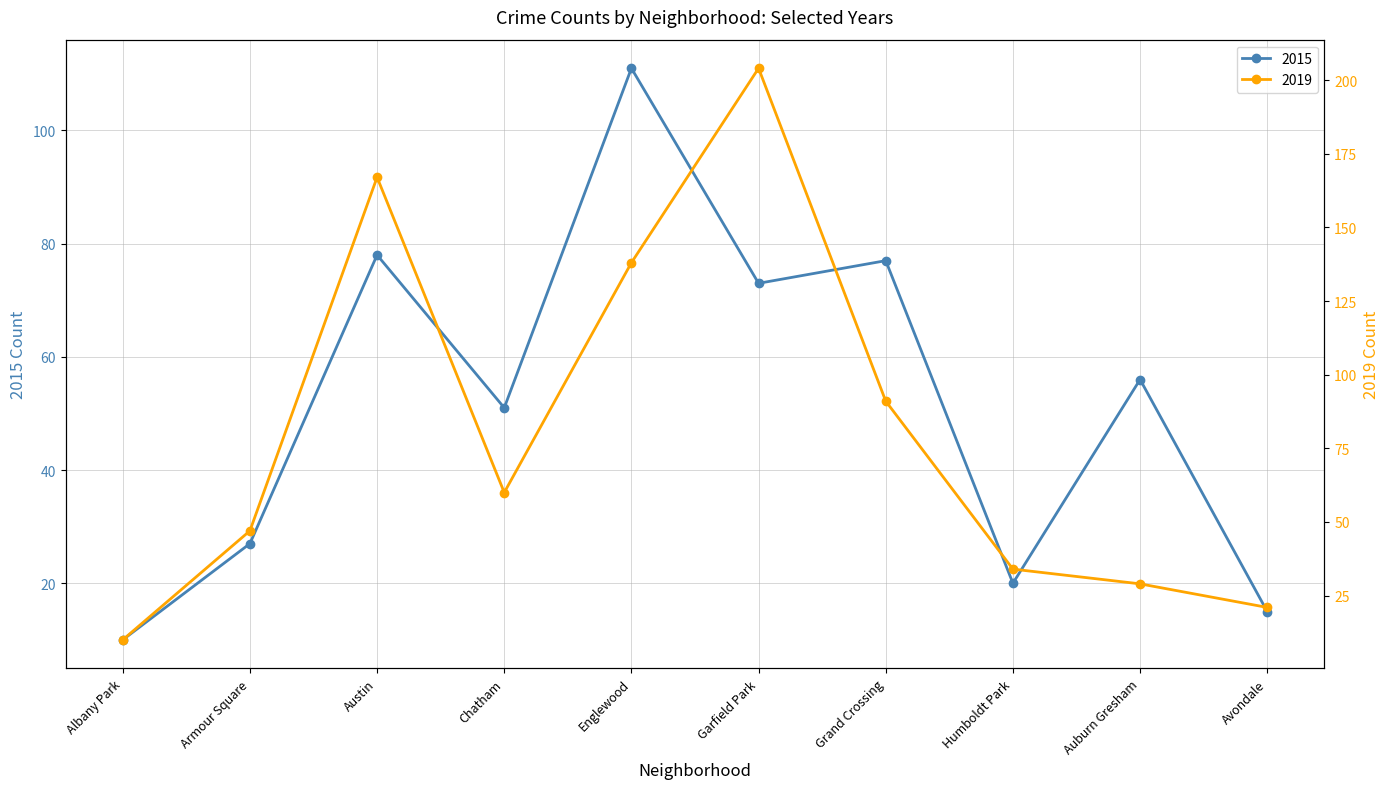

At which category is the sum across all series the highest?

Garfield Park